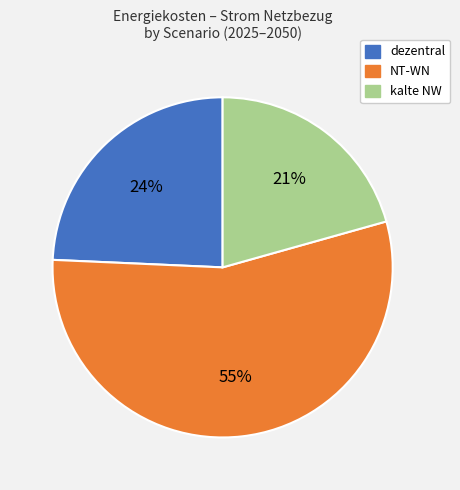

How many segments does this pie chart have?

3